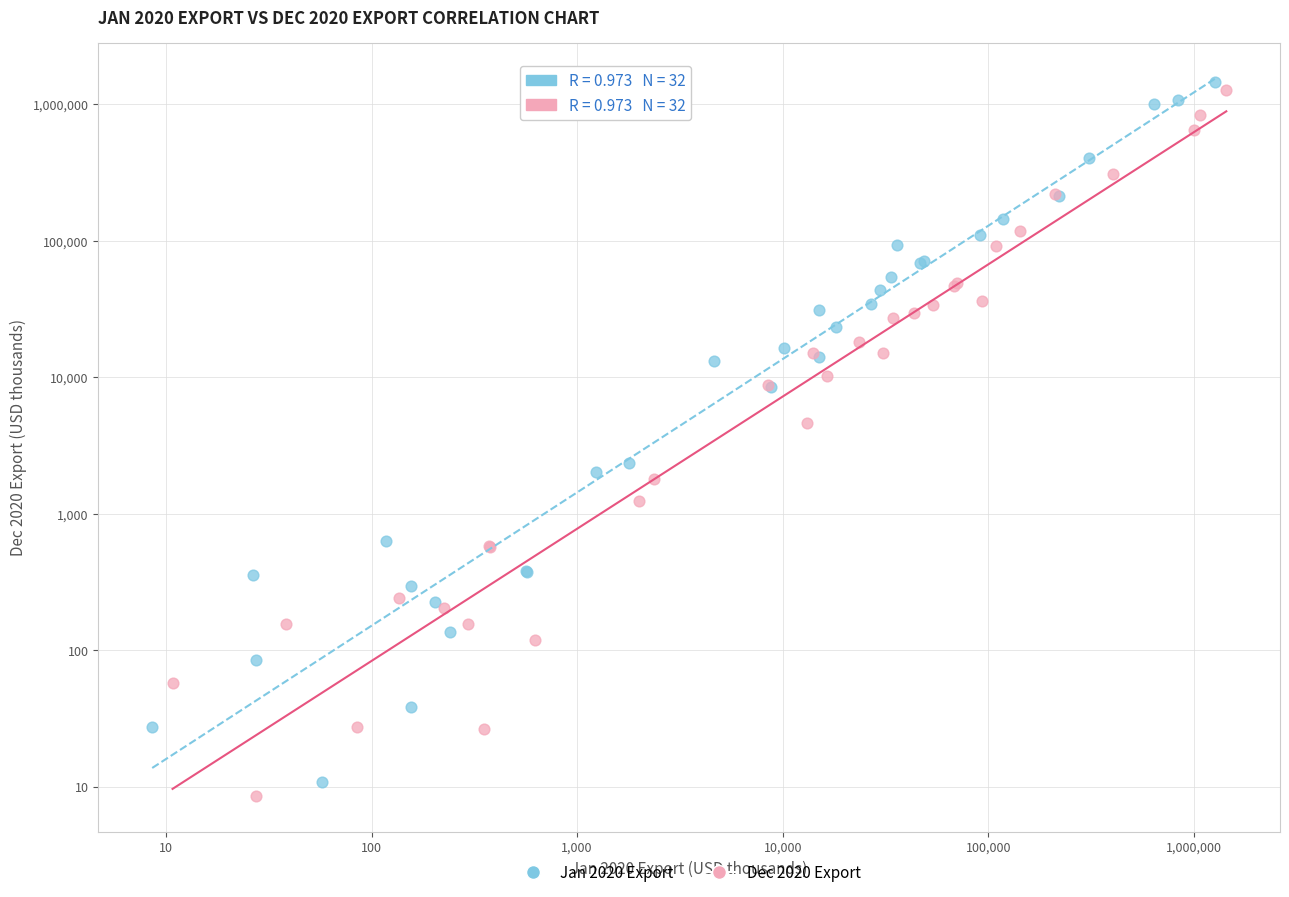

What are all the series names shown in the legend?

Jan 2020 Export, Dec 2020 Export